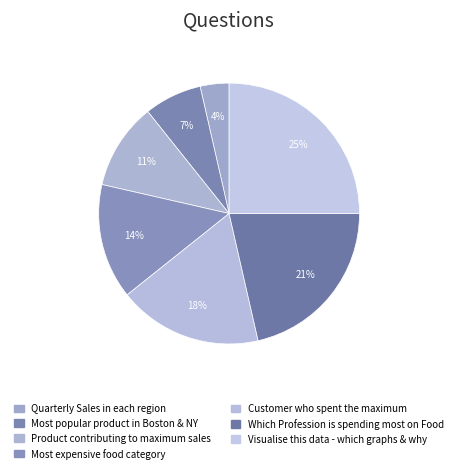

Count the number of slices in the pie.

7